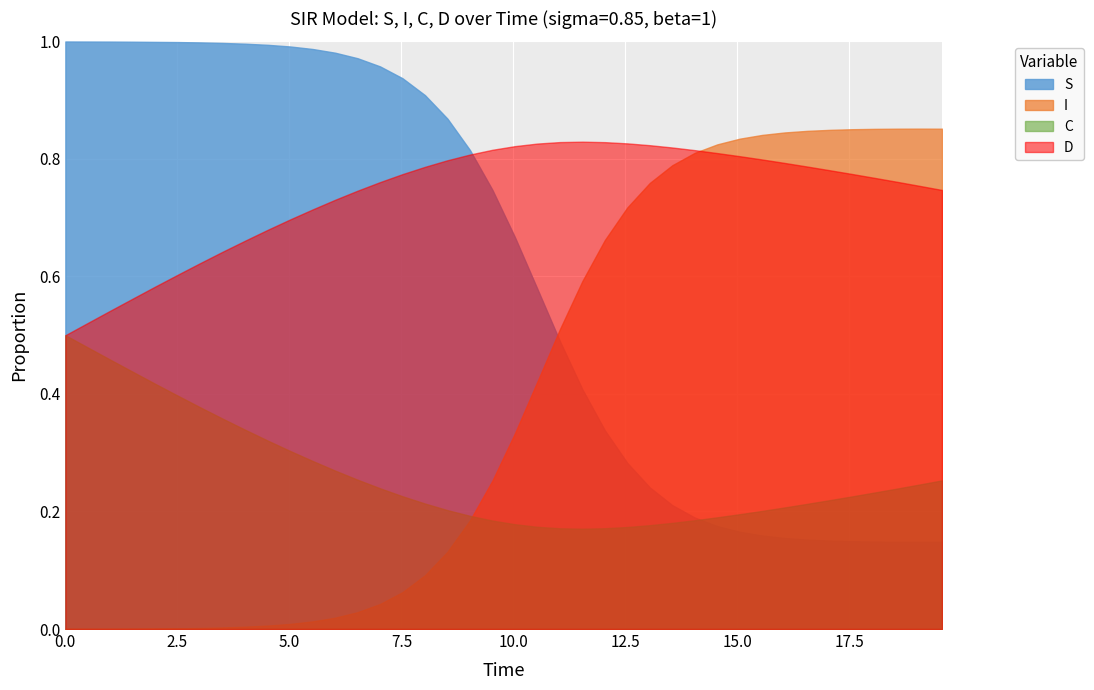

What is the average value of the C series?

0.3